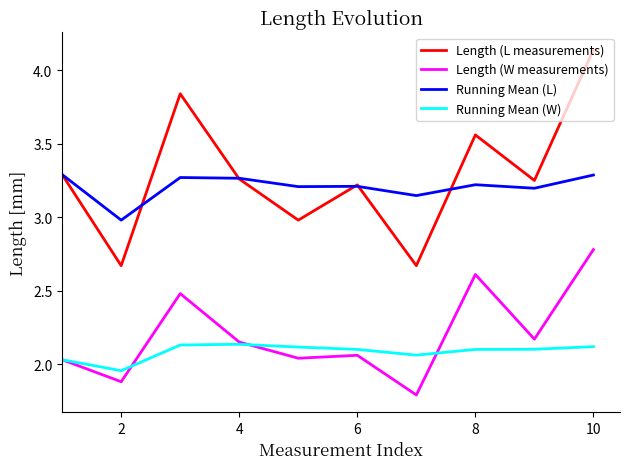

At how many categories does at least one series exceed 3?

9